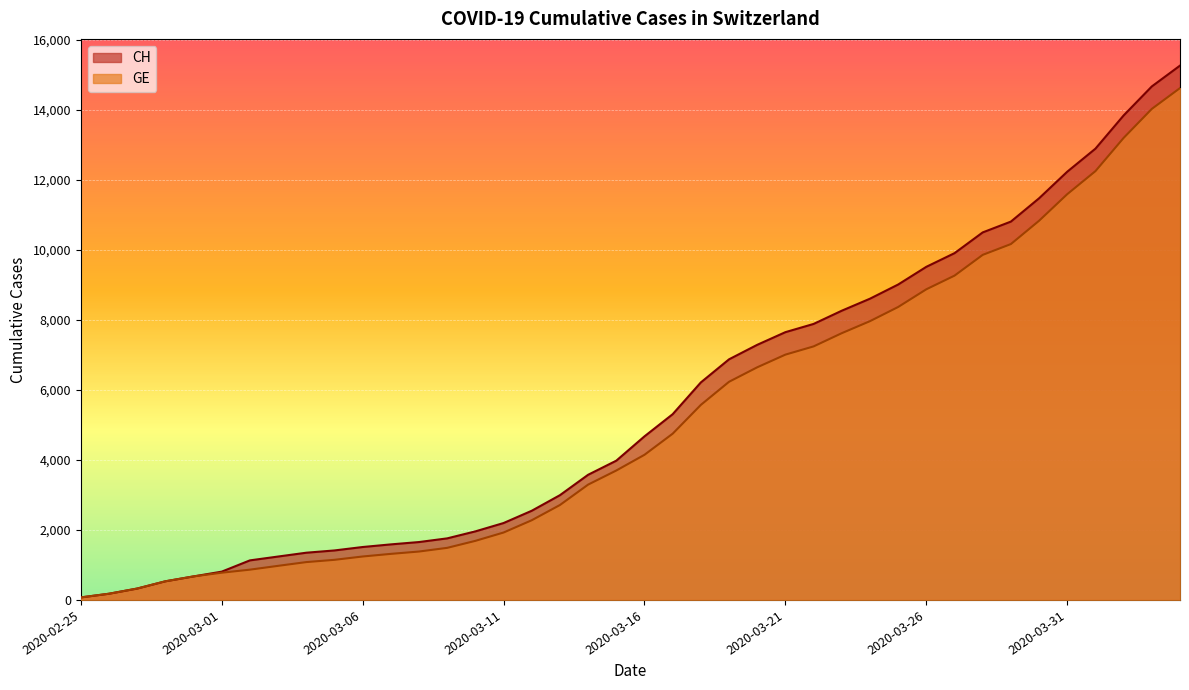

How many data points in CH are above 4674?

19